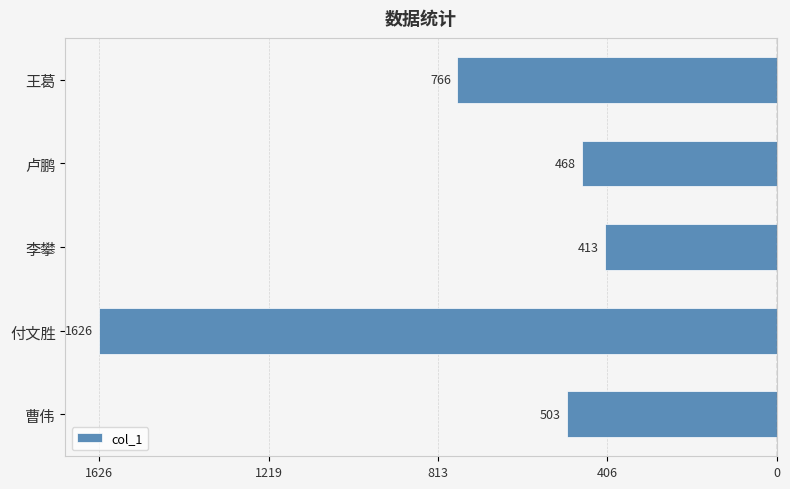

Does the chart contain any negative values?

Yes